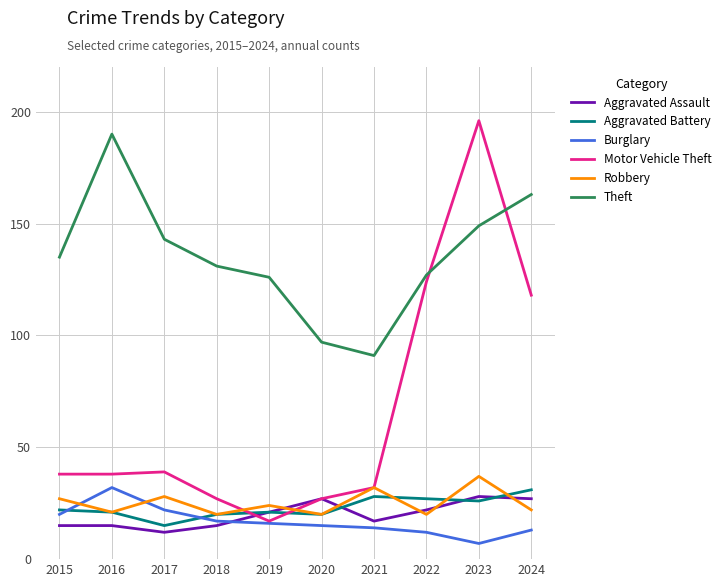

True or false: Theft and Aggravated Assault intersect in this chart.

False